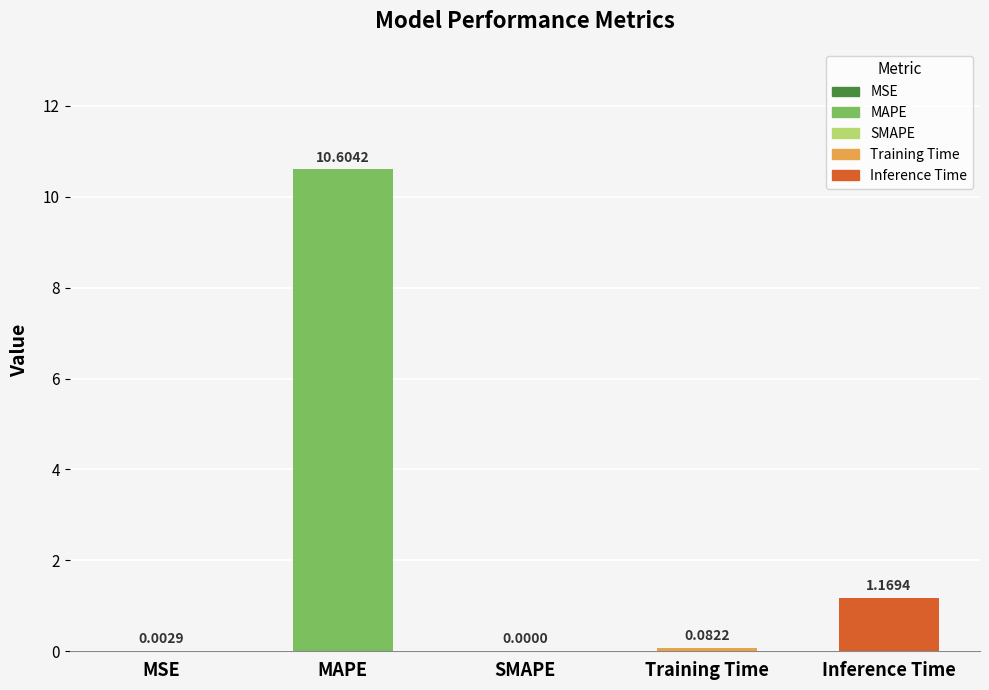

What is the average value?

2.4